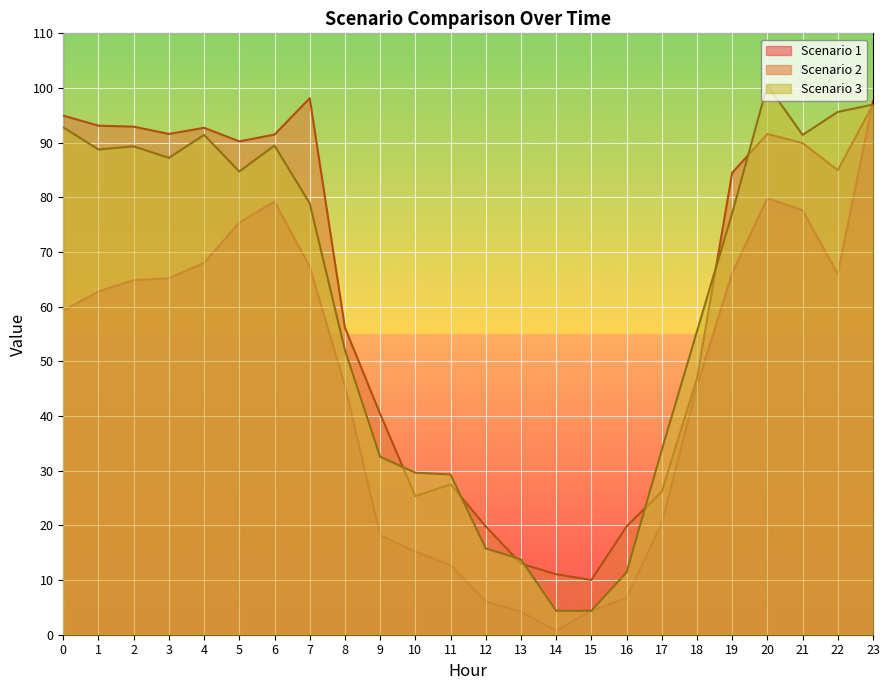

What is the minimum value for Scenario 1?

0.7